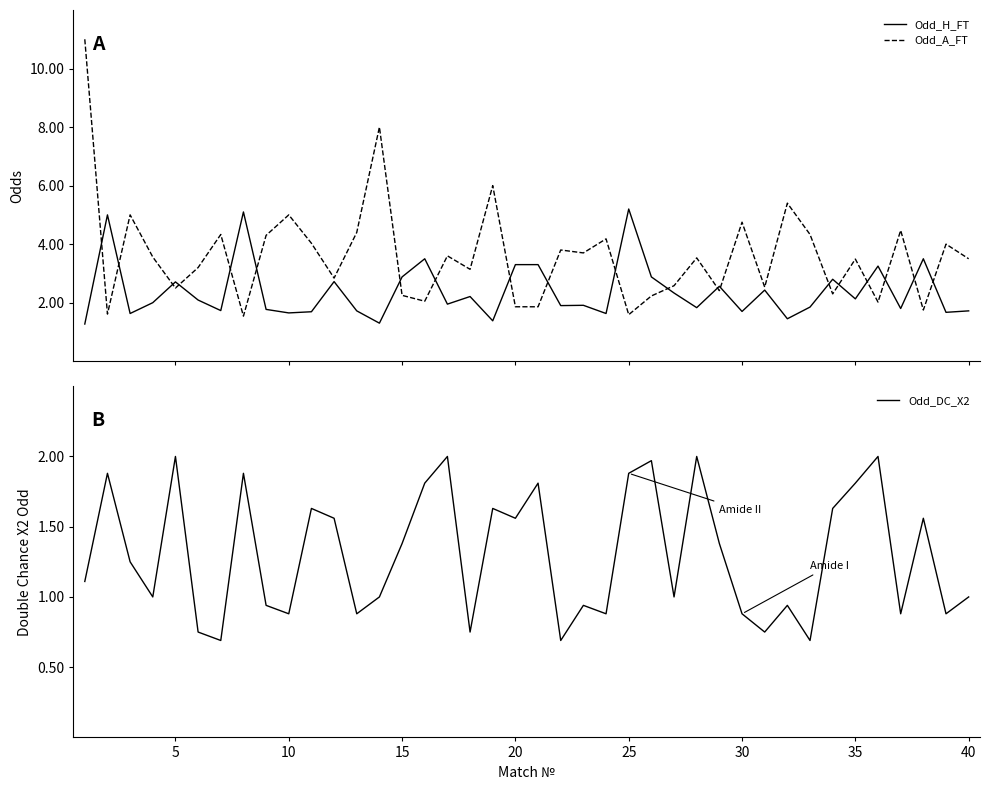

How many interior local valleys does the Odd_H_FT series have?

14